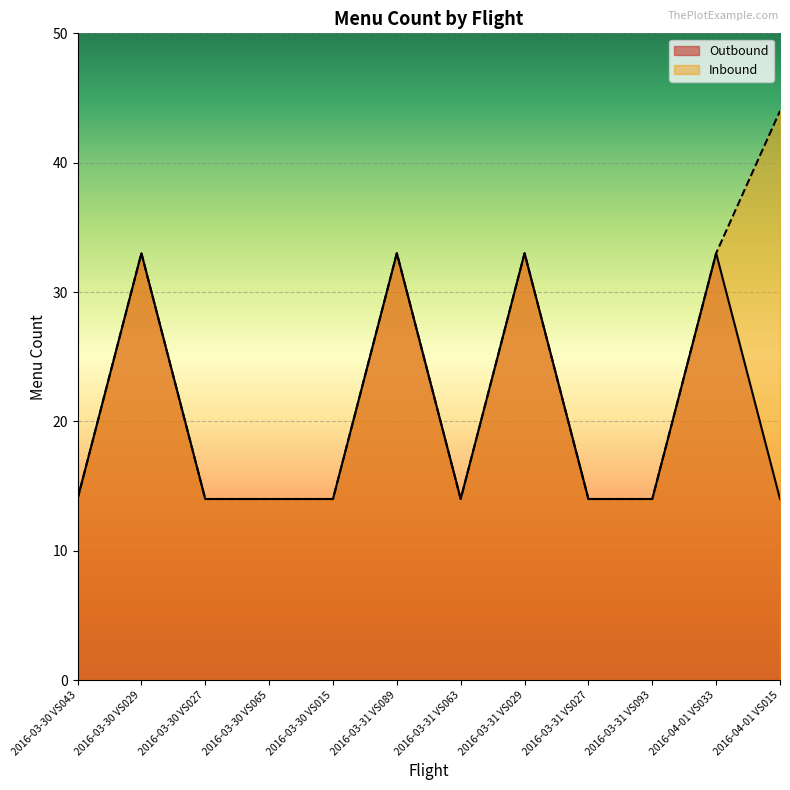

Read the Inbound value at 2016-03-31 VS029.

33